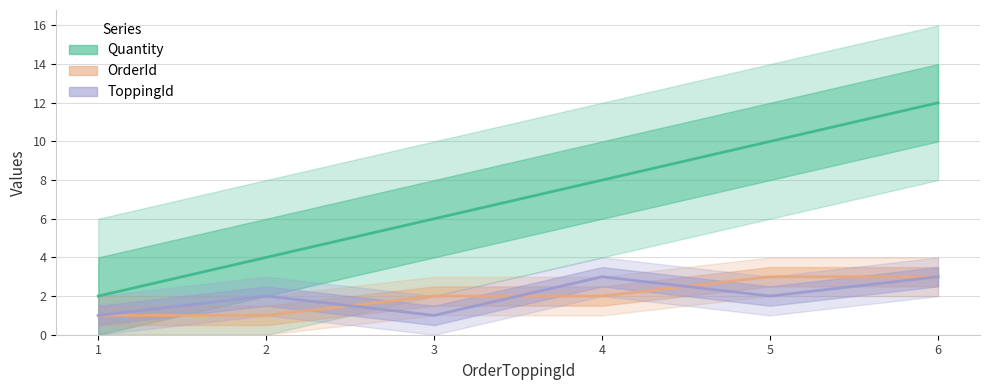

Count the number of data series in this chart.

3